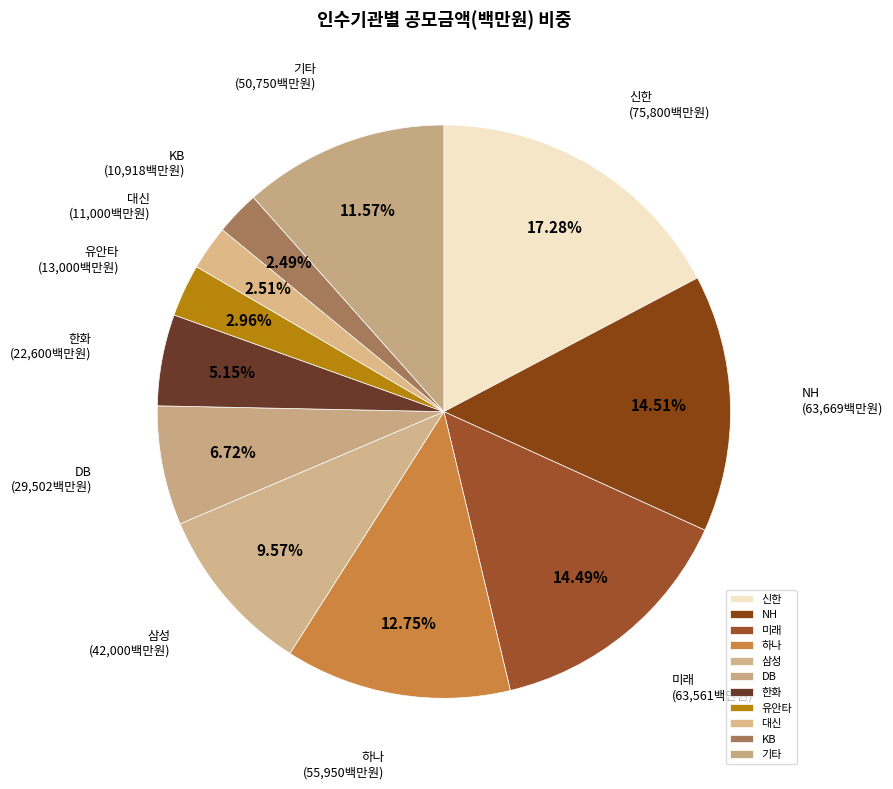

How many segments does this pie chart have?

11